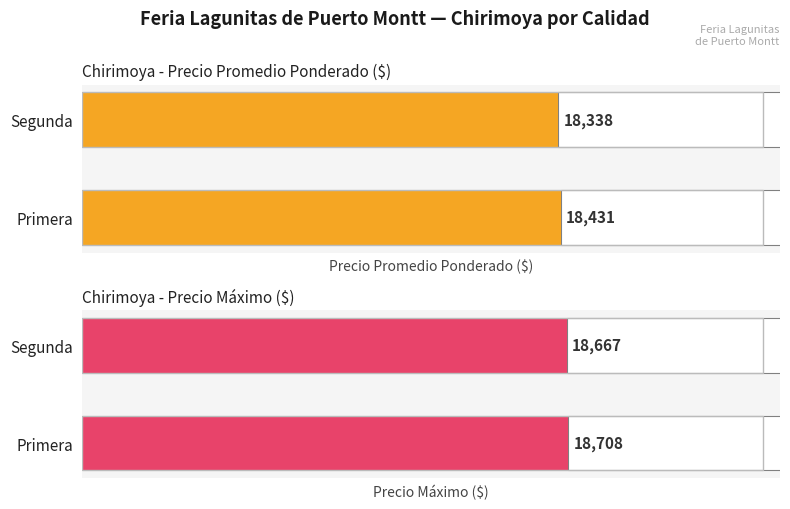

The Precio Promedio Ponderado ($) series shows 27839.2 at Segunda. True or false?

False